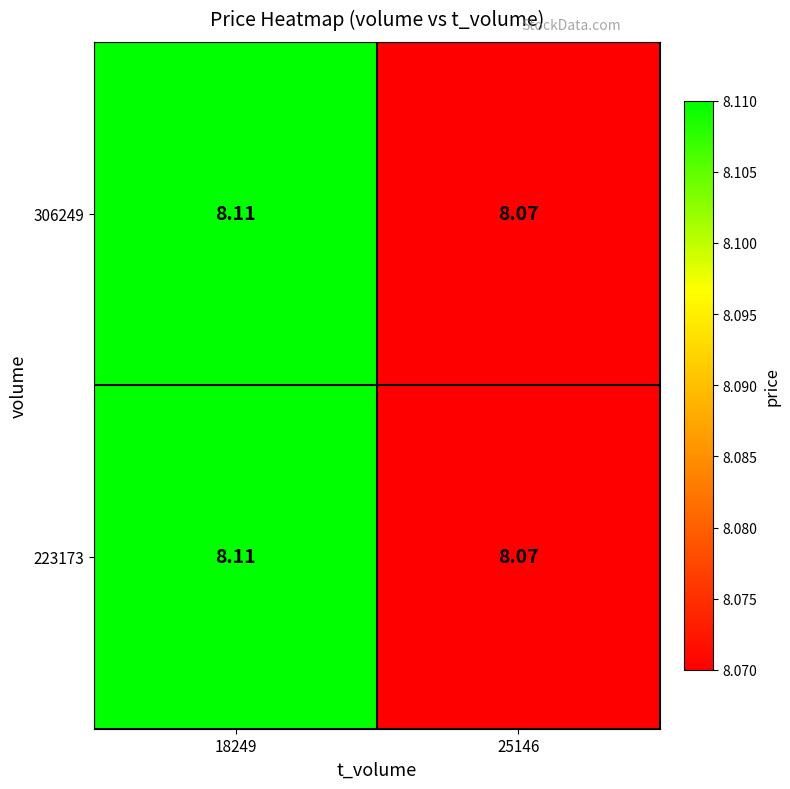

Reading right to left, extract all data points from this chart.

306249: 25146=8.1	18249=8.1
223173: 25146=8.1	18249=8.1